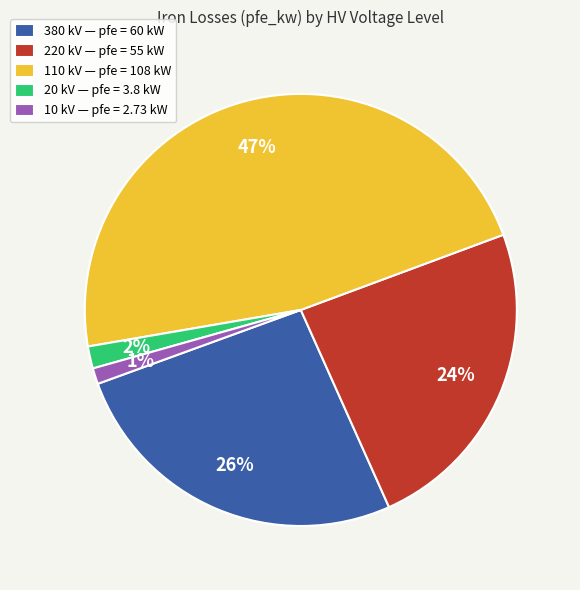

To the nearest percent, what percentage of the pie is 110 kV — pfe = 108 kW?

47%